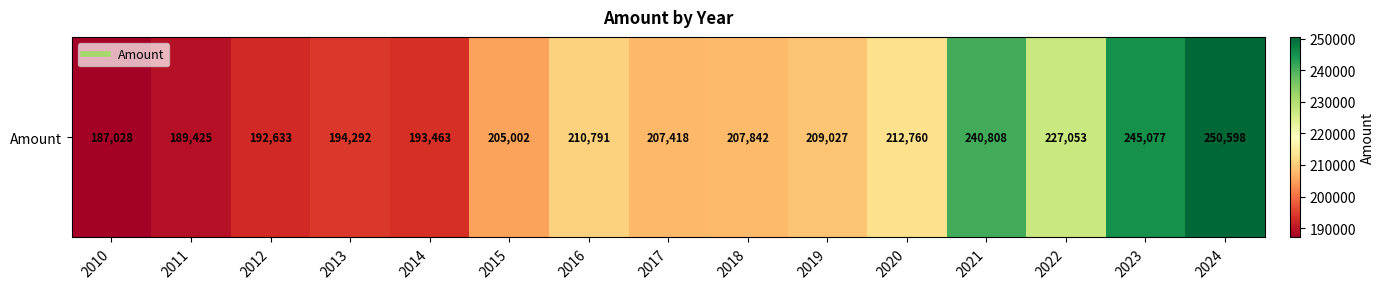

Which has a higher value, 2022 or 2018?

2022